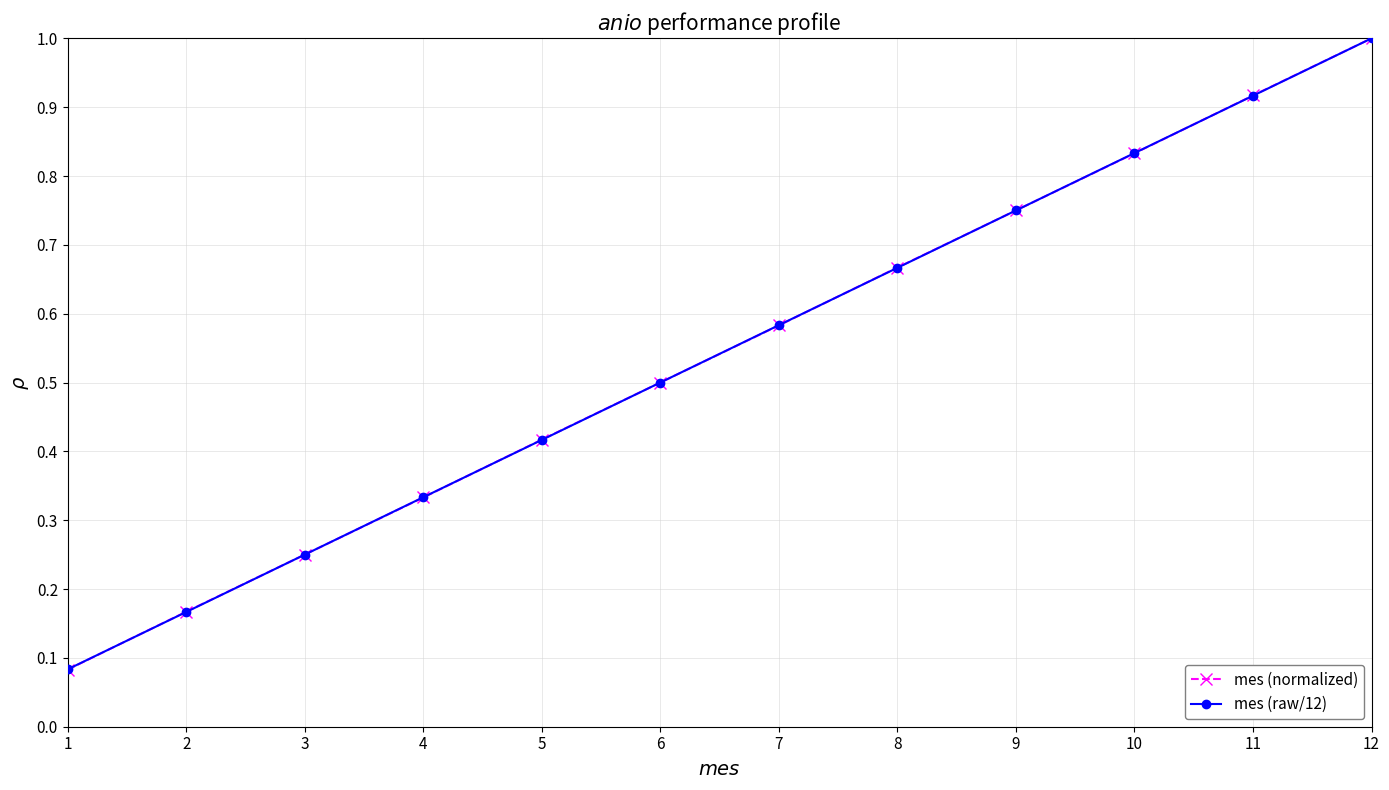

True or false: mes (raw/12) has more than 1 points higher than both neighbors.

False